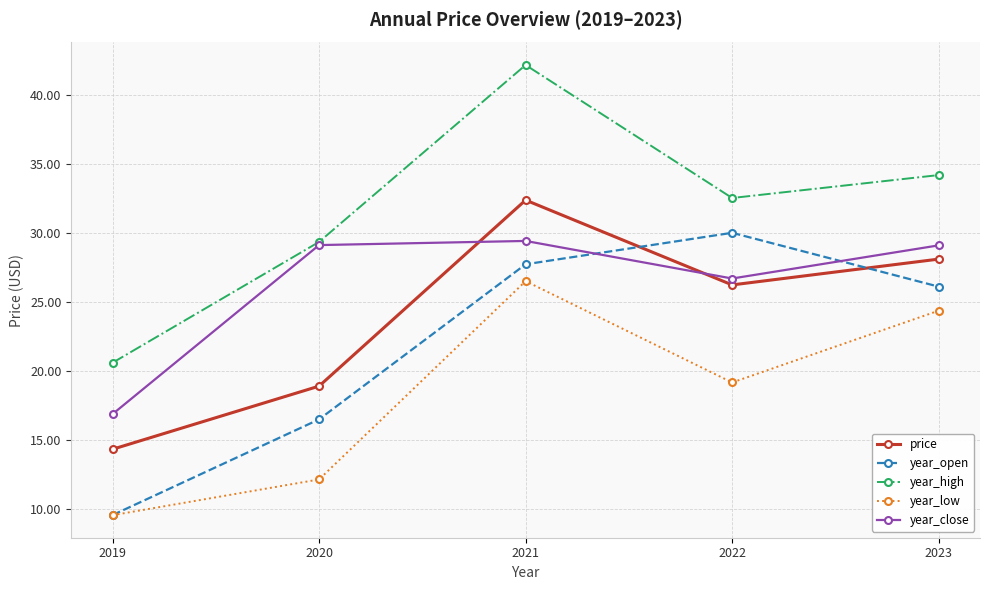

At which category is the sum across all series the highest?

2021